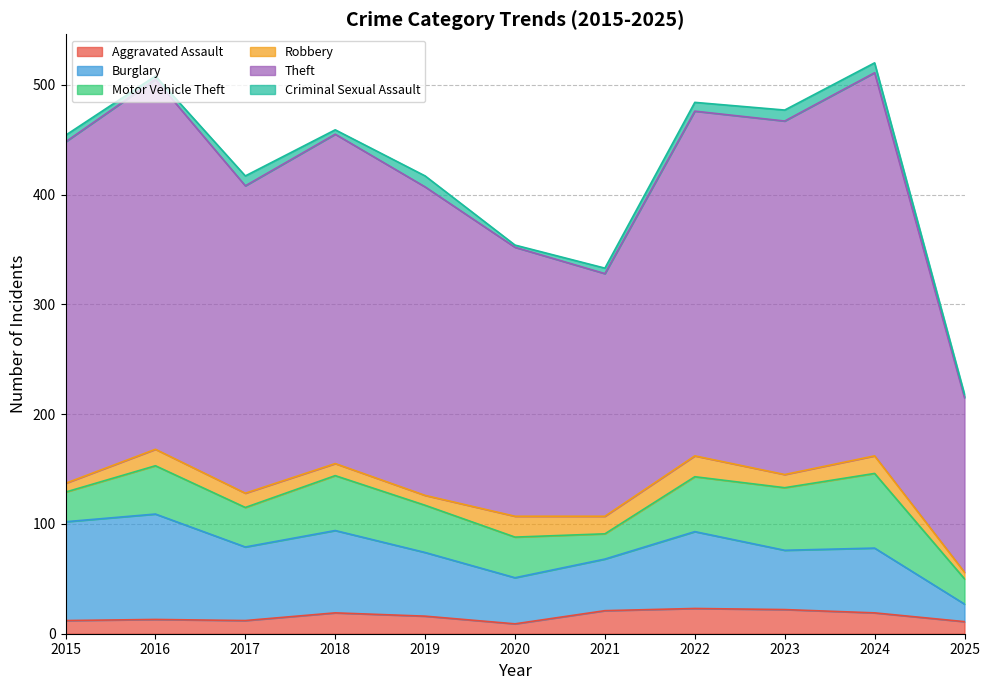

The Criminal Sexual Assault series shows 2 at 2020. True or false?

True